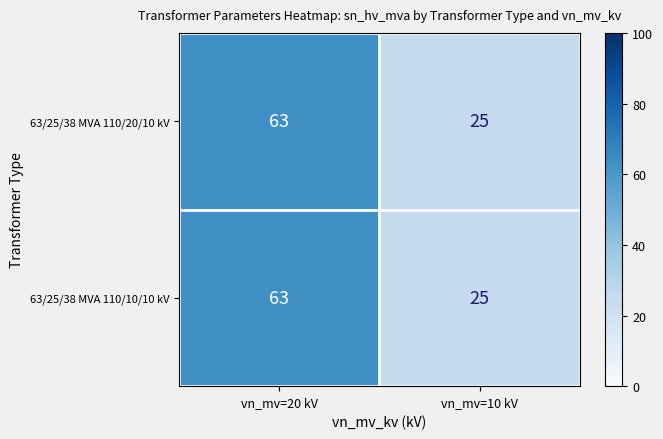

What is the sum of all 63/25/38 MVA 110/10/10 kV values?

88